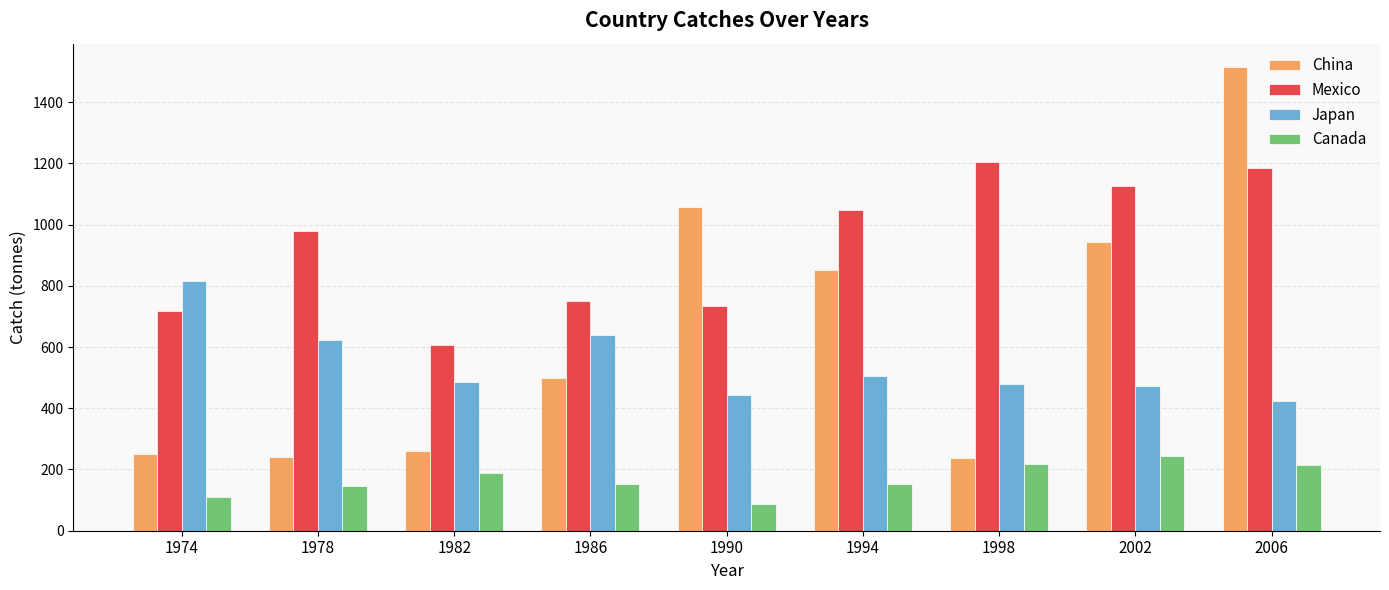

What is the average value of the Mexico series?

927